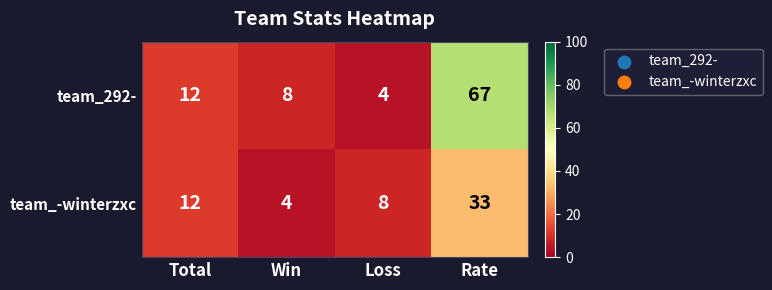

What is the total value across all series at Loss?

12